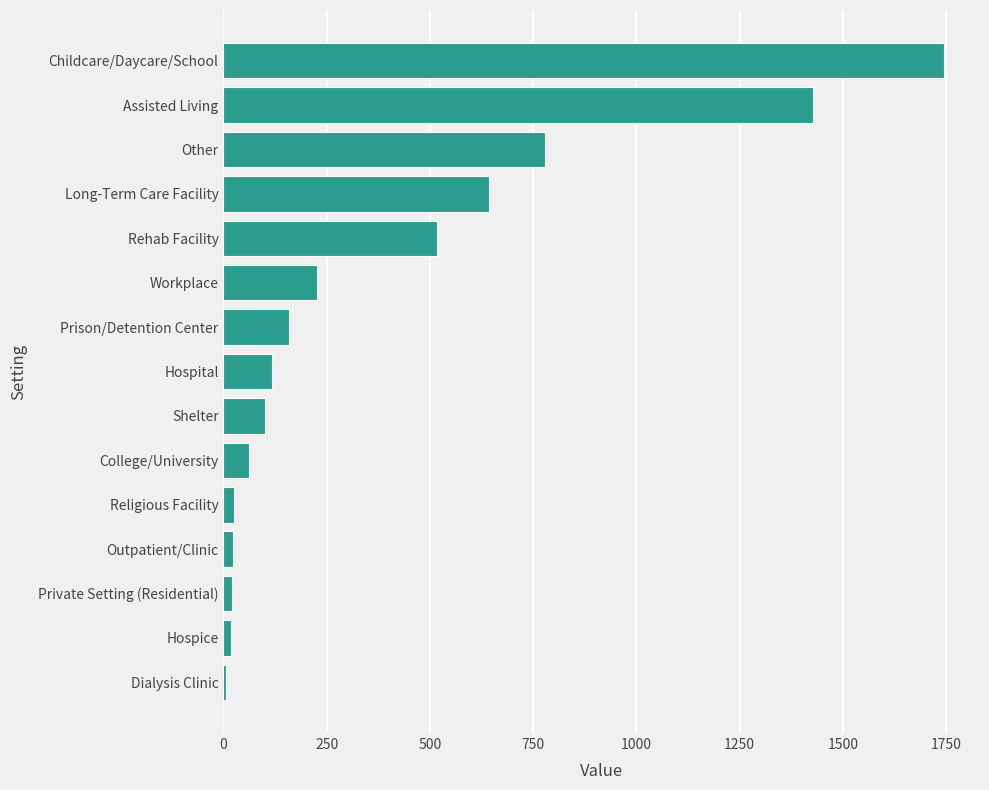

Which has a higher value, College/University or Rehab Facility?

Rehab Facility